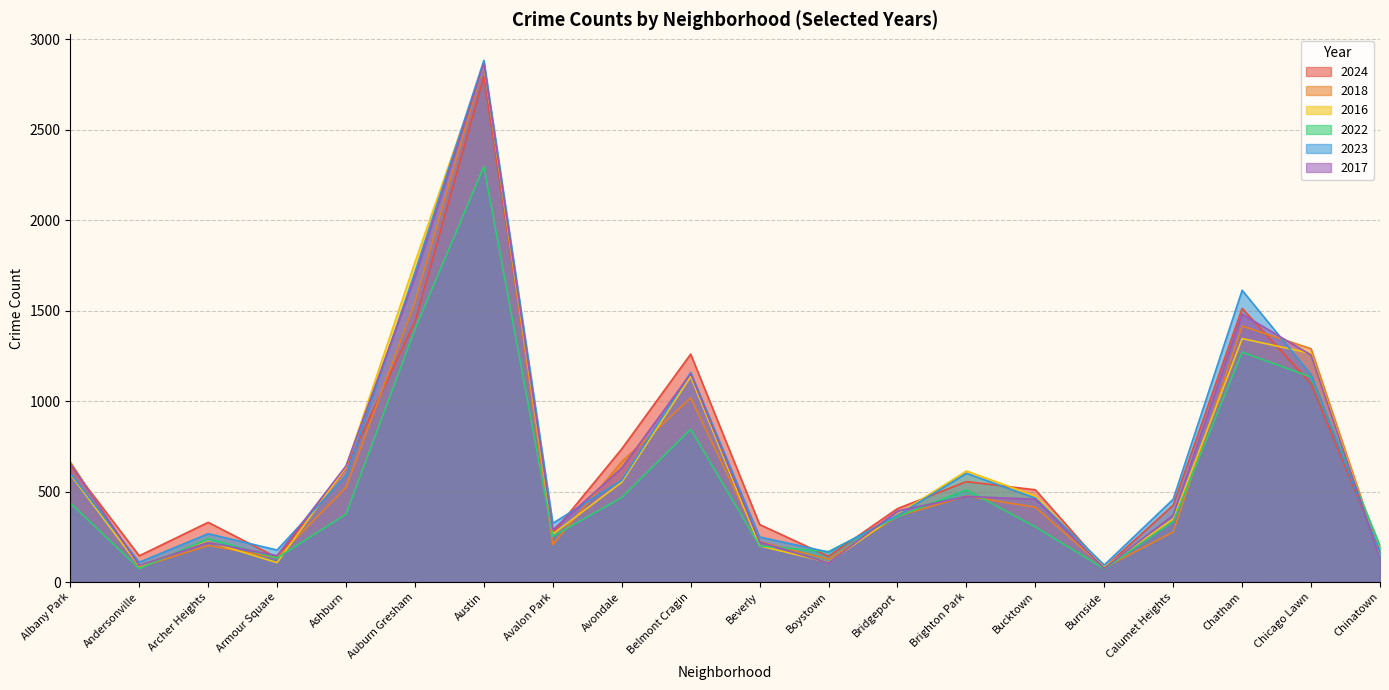

Does the chart display data point markers on the line(s)?

No